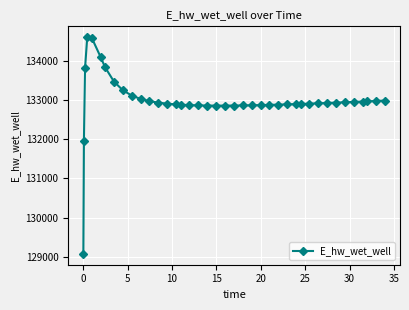

What is the average value?

132987.5